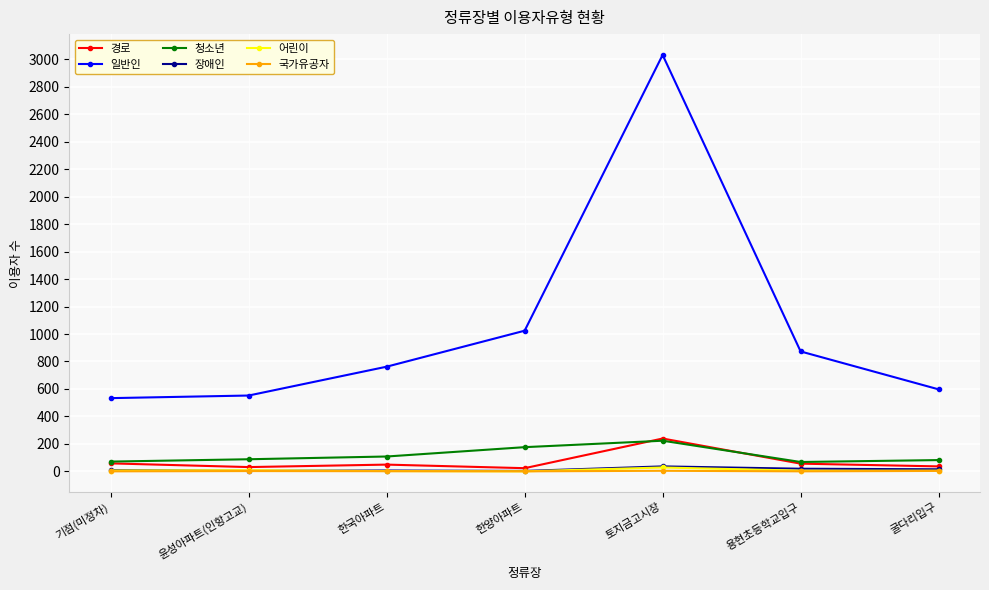

Where is the first local maximum for 일반인?

토지금고시장